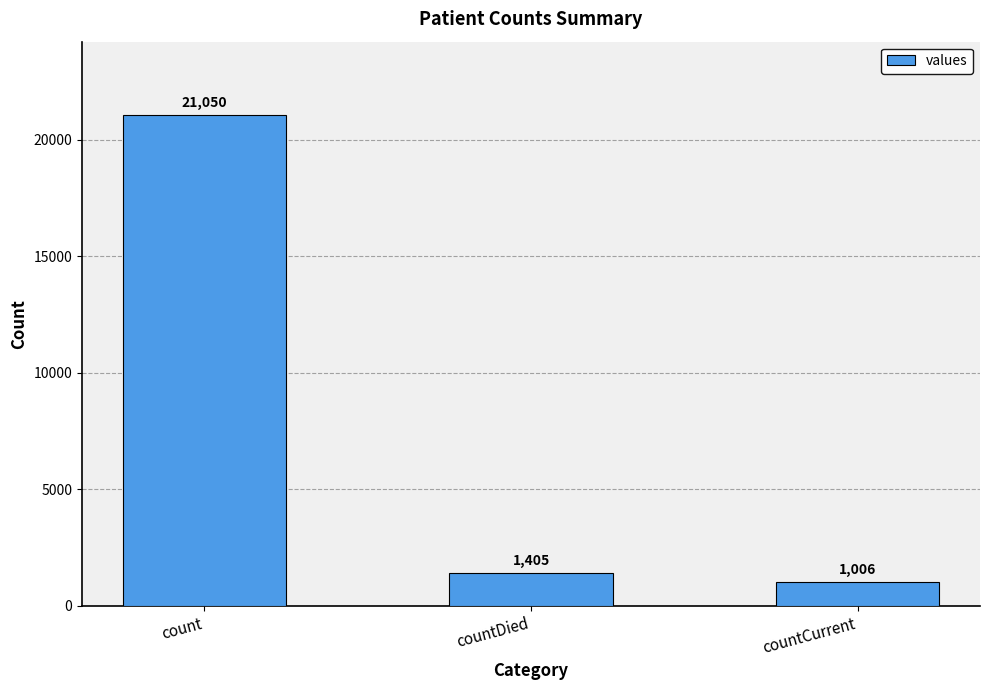

Reading left to right, extract all data points from this chart.

21050	1405	1006